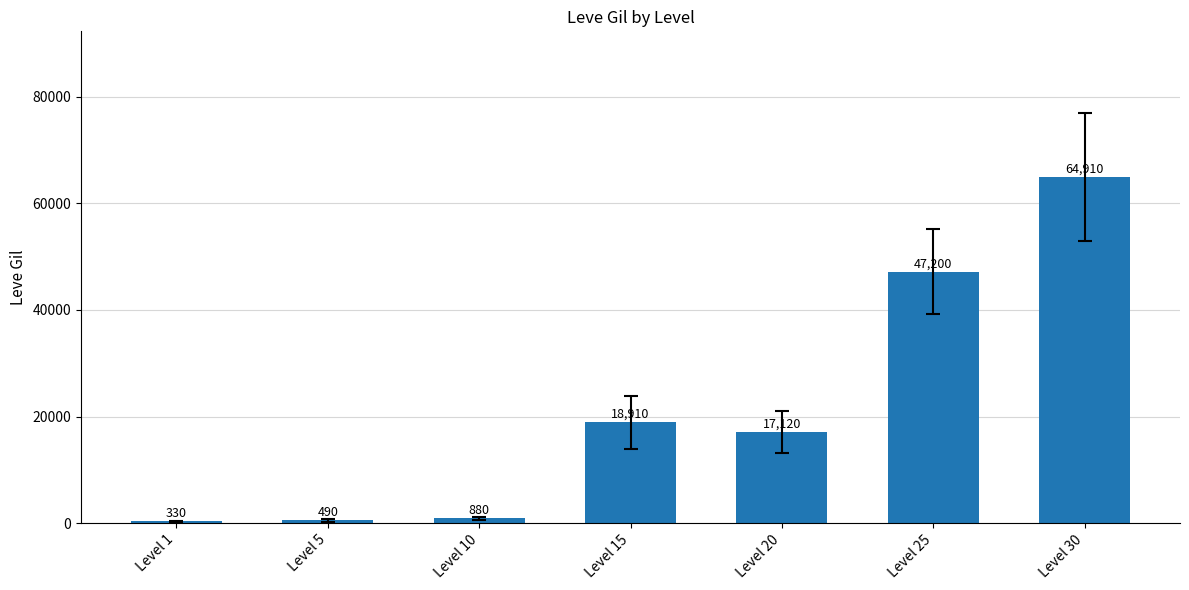

Reading left to right, transcribe all the data shown in this chart.

330	490	880	18910	17120	47200	64910